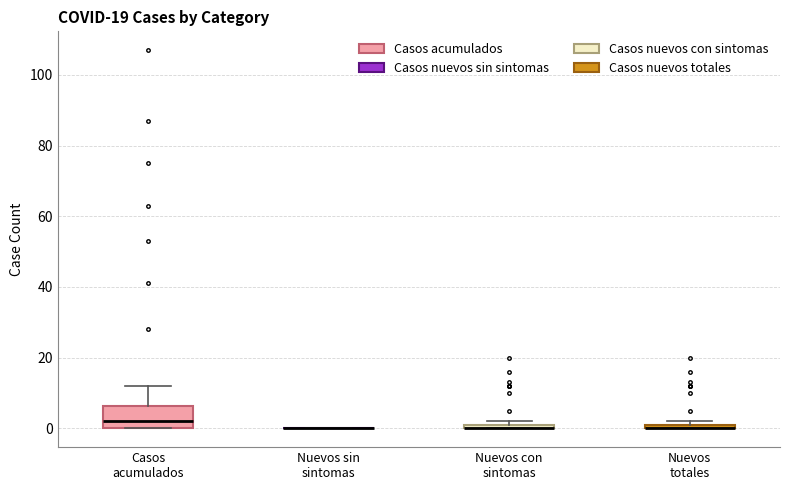

Where is the lower edge of the box for Nuevos totales on the y-axis? The values are not printed on the chart, so give them approximately, as read against the axis.

0